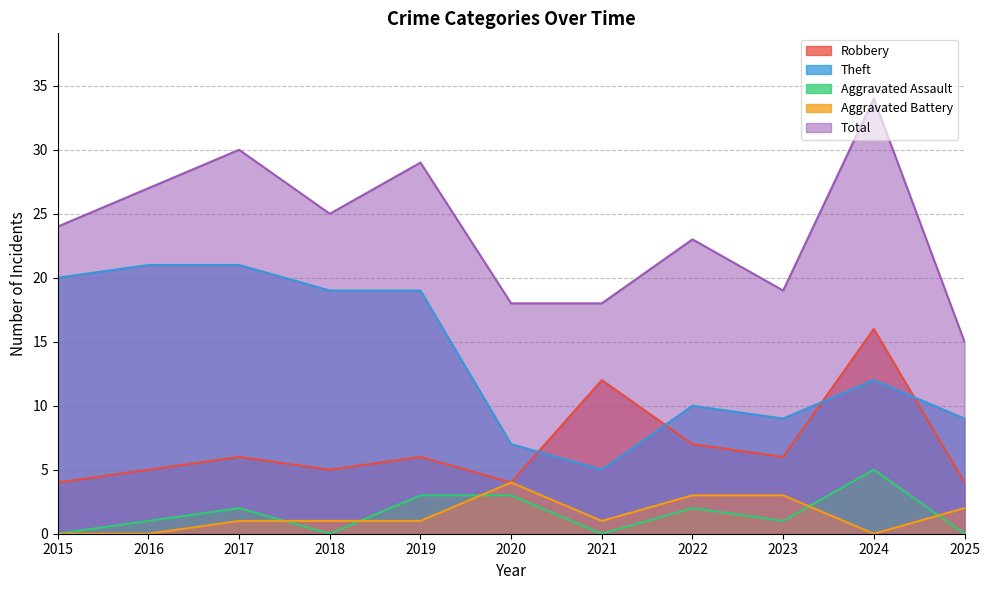

Where is the first local maximum for Aggravated Battery?

2020